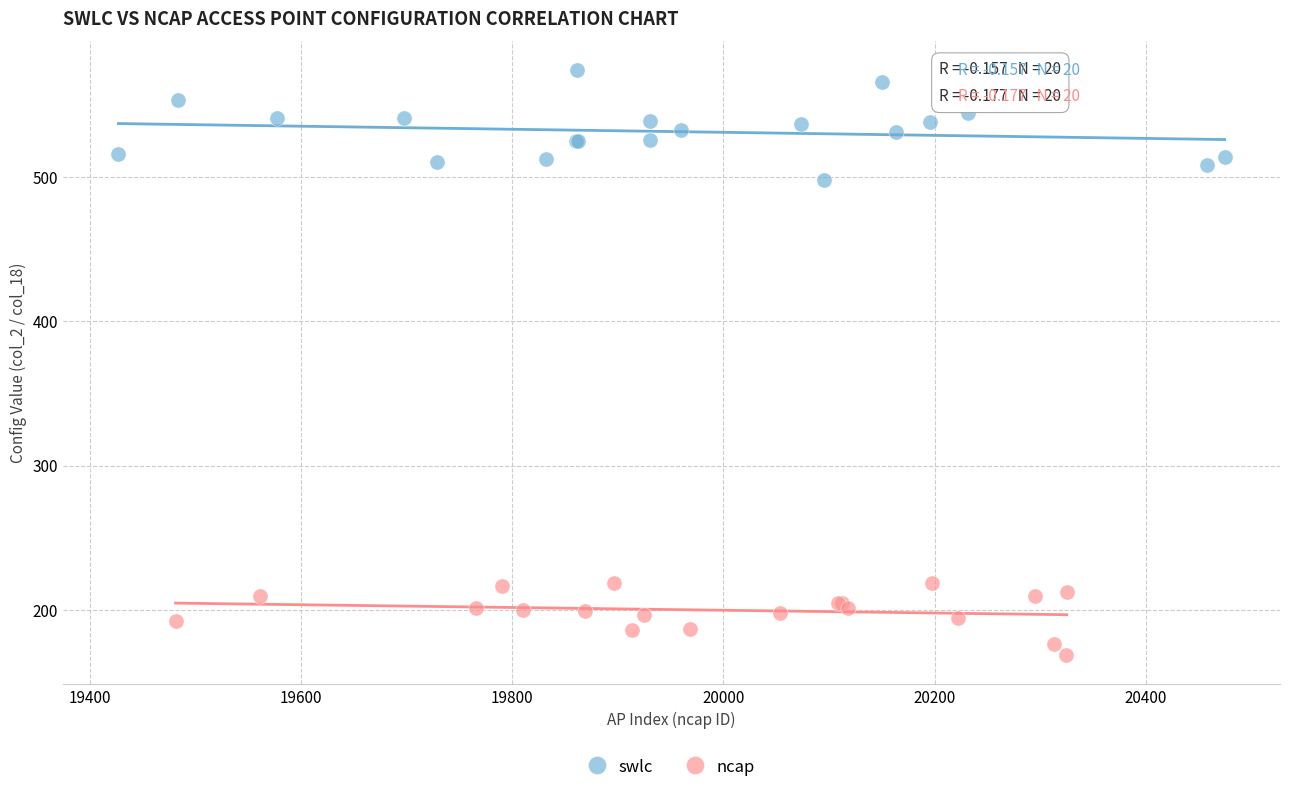

Which series reaches the maximum Y coordinate?

swlc